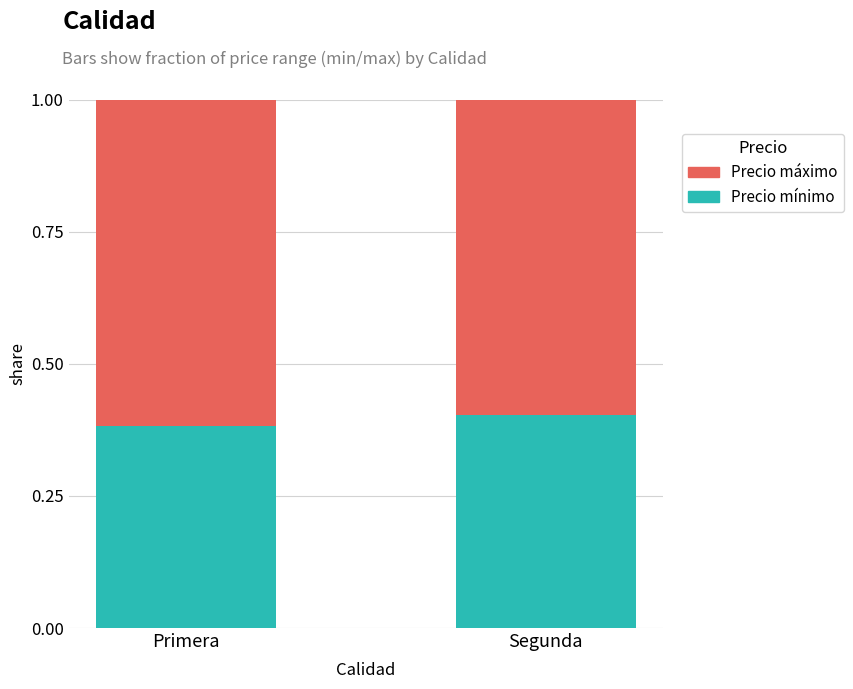

The Precio mínimo series shows 0.6 at Segunda. True or false?

False